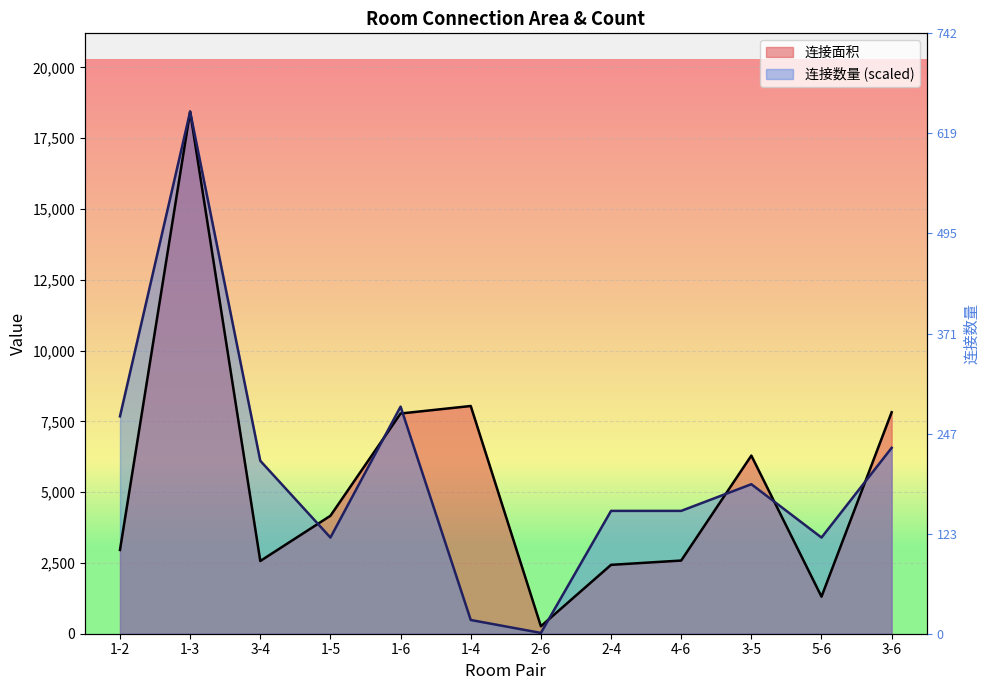

What is the approximate value of 连接数量 at 2-6?

28.5